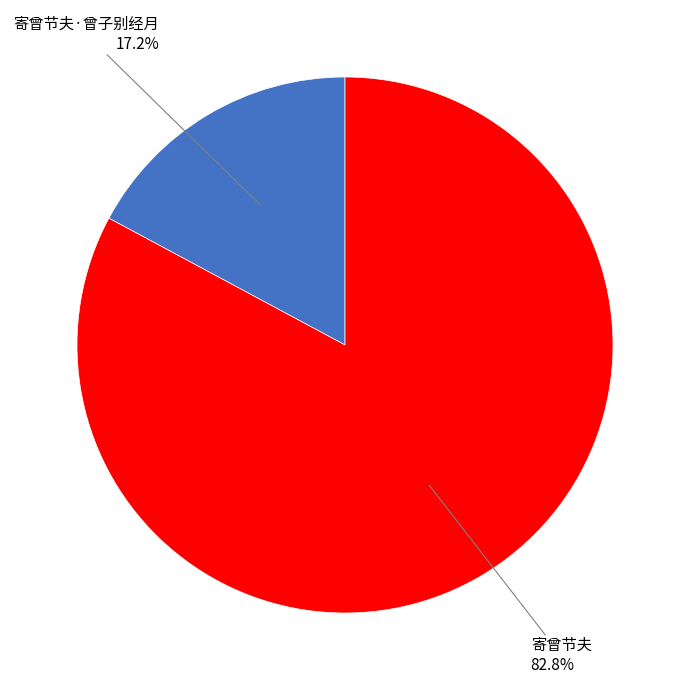

Do 寄曾节夫·曾子别经月 and 寄曾节夫 together represent more than half of the pie?

Yes